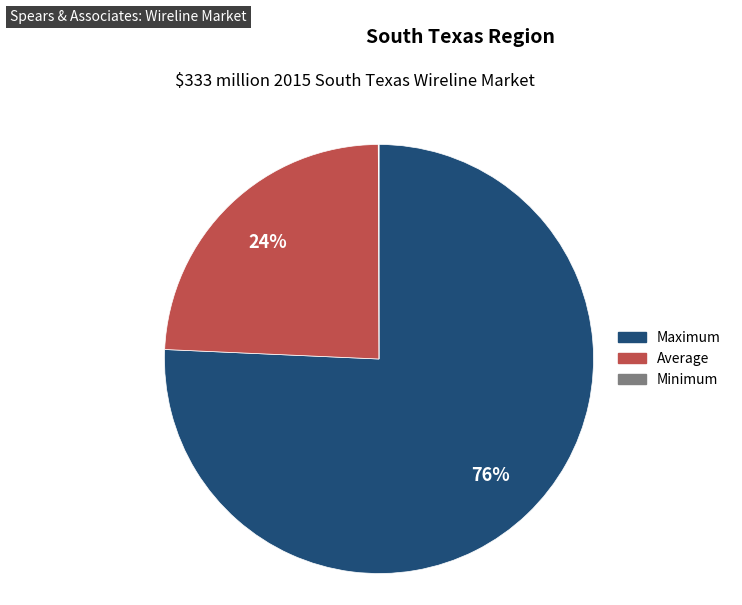

To the nearest percent, what portion does Average represent?

24%